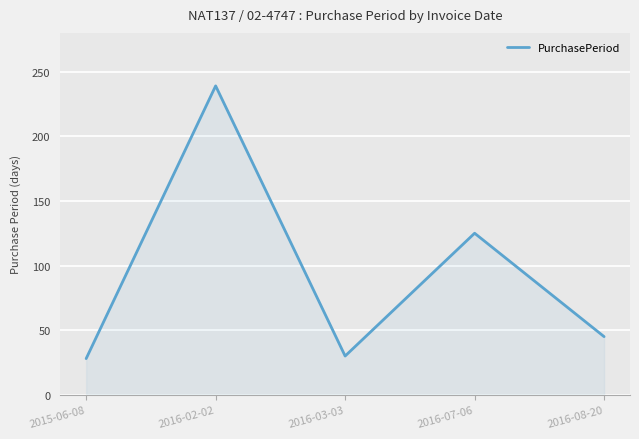

Approximately how many times larger is the value at 2016-07-06 compared to 2016-03-03?

4.2